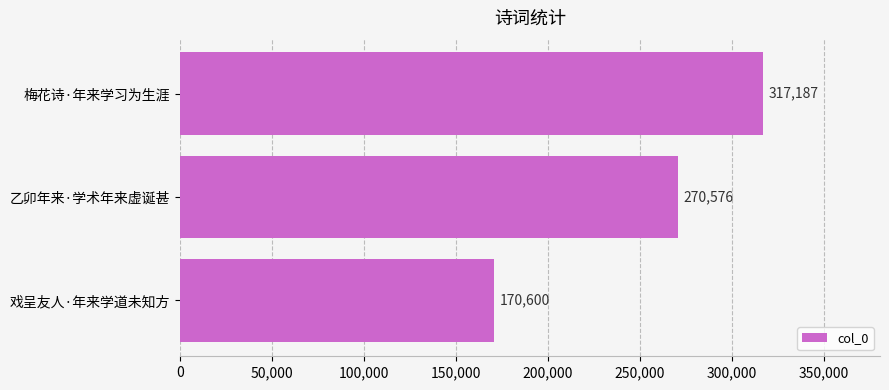

What is the sum of all values?

758363